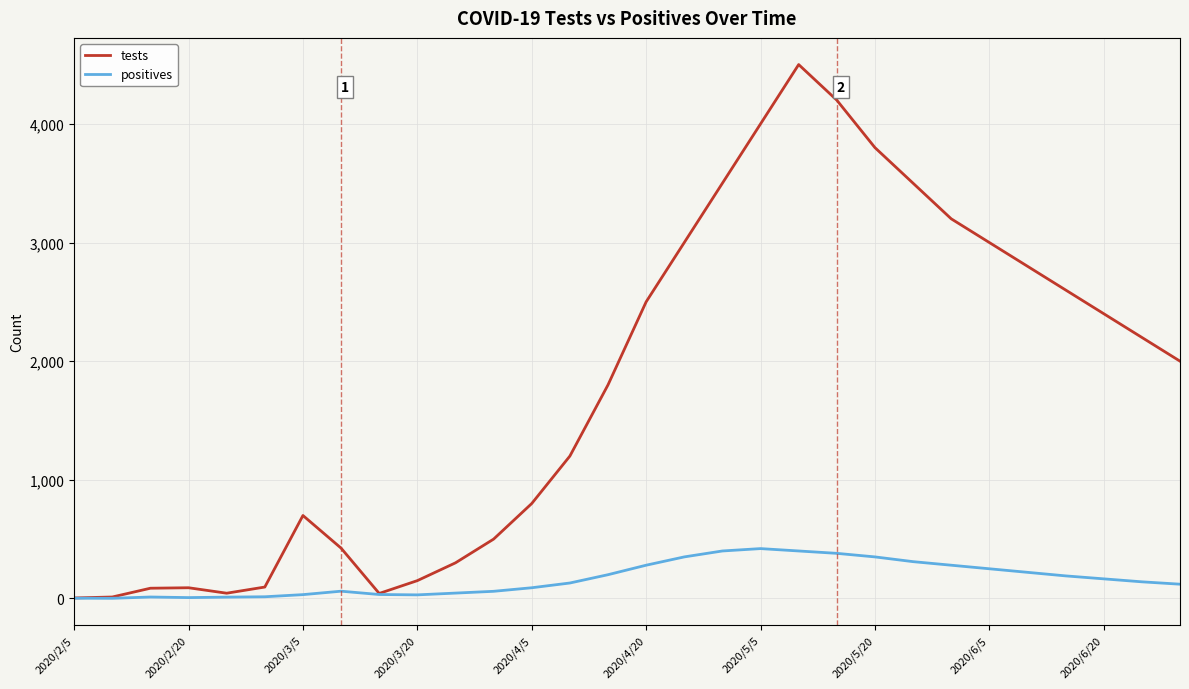

Which series has the largest total across all categories?

tests